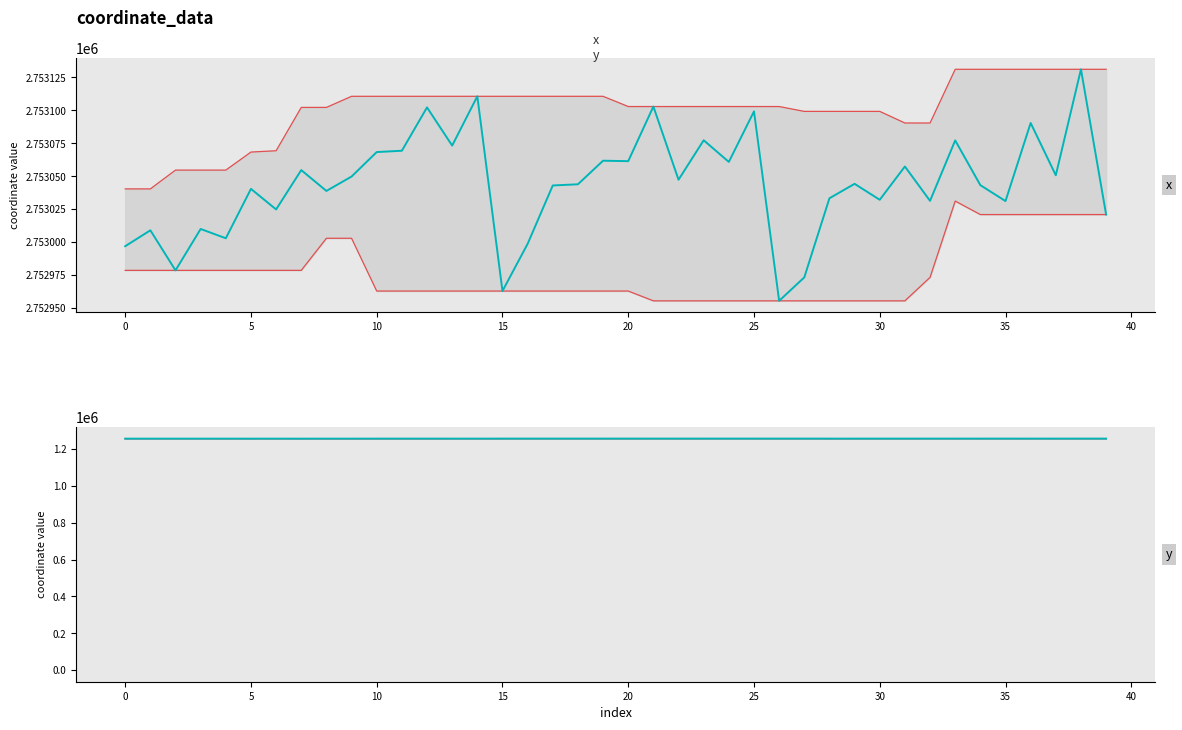

Is the value of x upper at 22 greater than the value of x lower at 17?

Yes